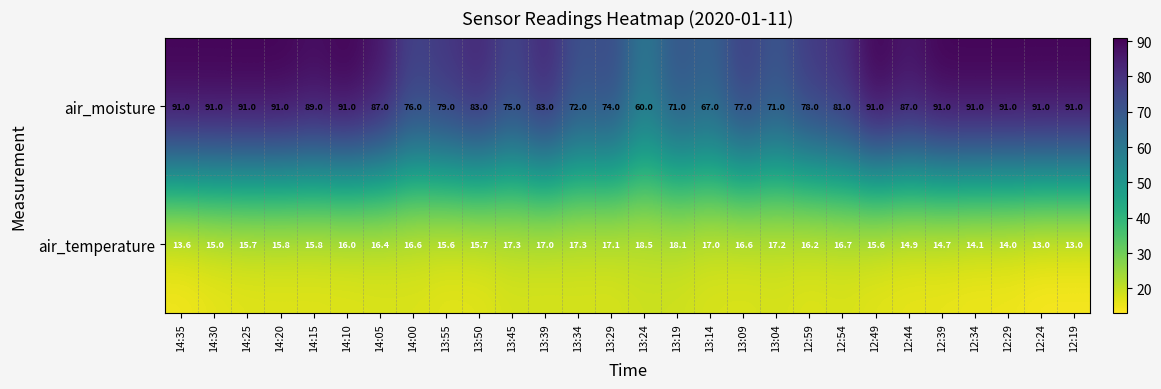

Which series has the largest total across all categories?

air_moisture